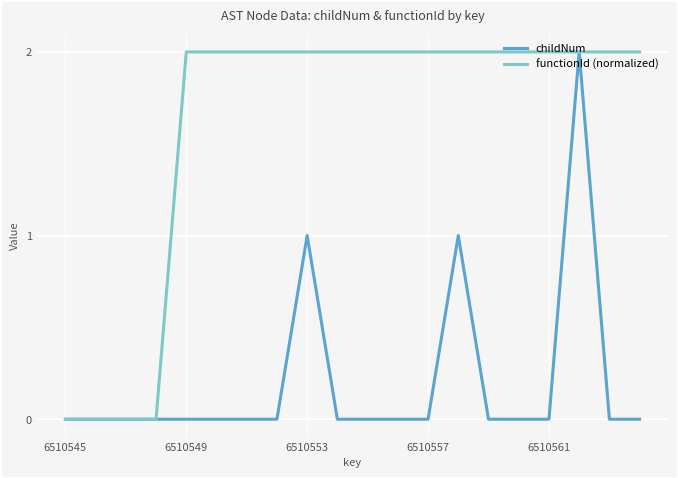

Which series has the largest total across all categories?

functionId (normalized)